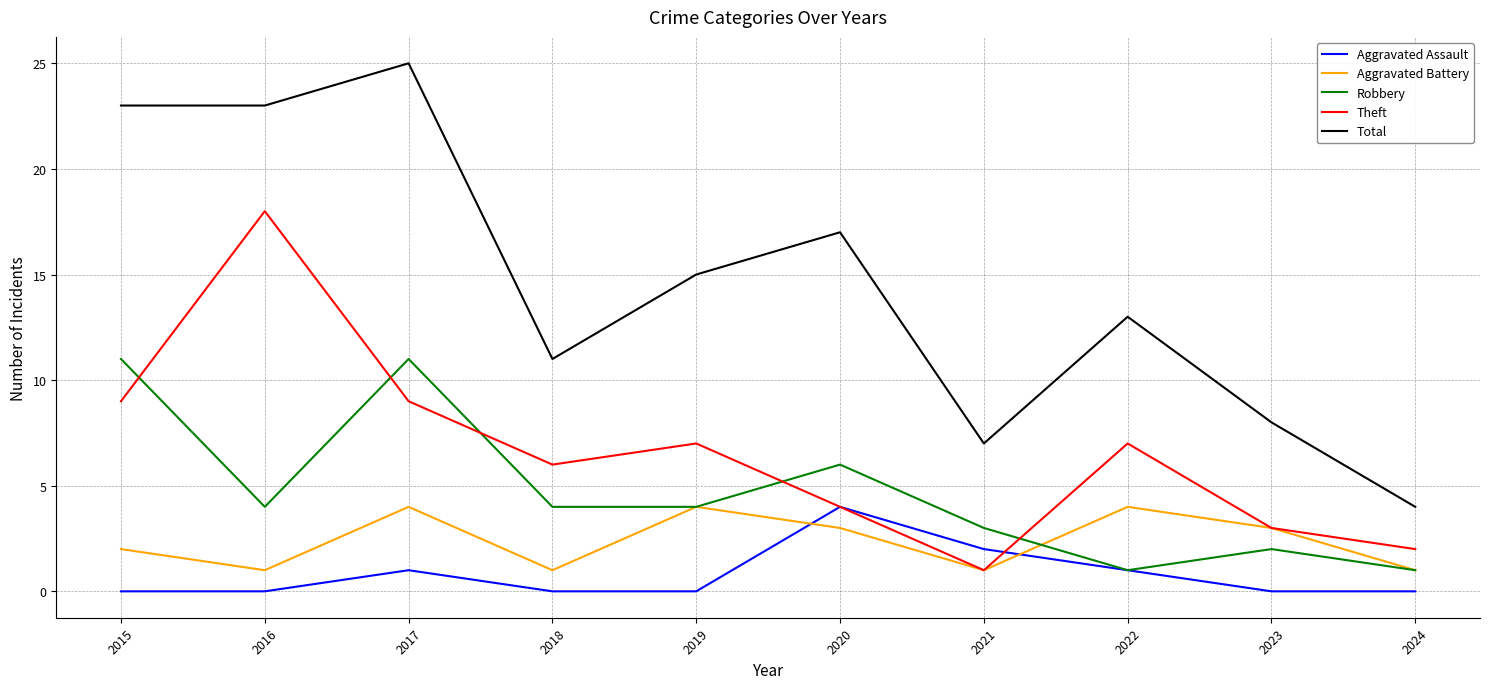

Which series has the widest spread of values?

Total